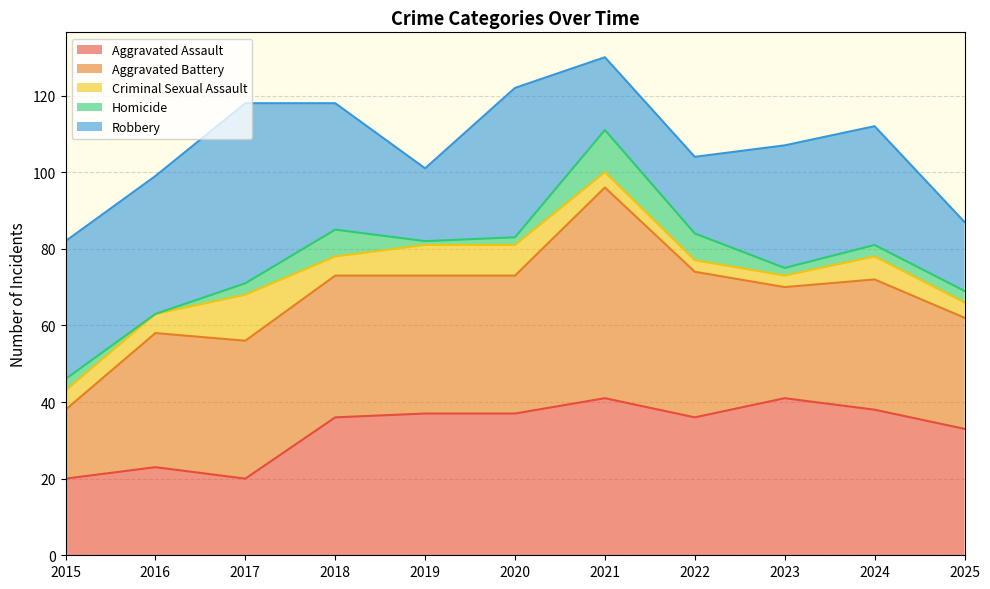

What is the difference between the Criminal Sexual Assault values at 2025 and 2017?

8